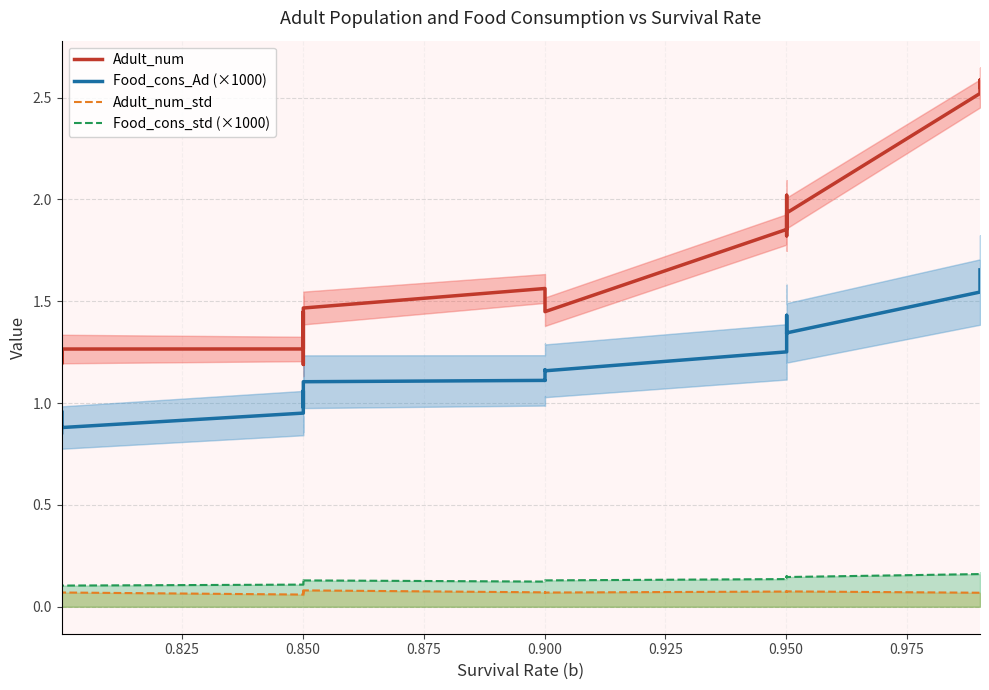

True or false: Adult_num_std and Food_cons_std (×1000) cross at least once.

False